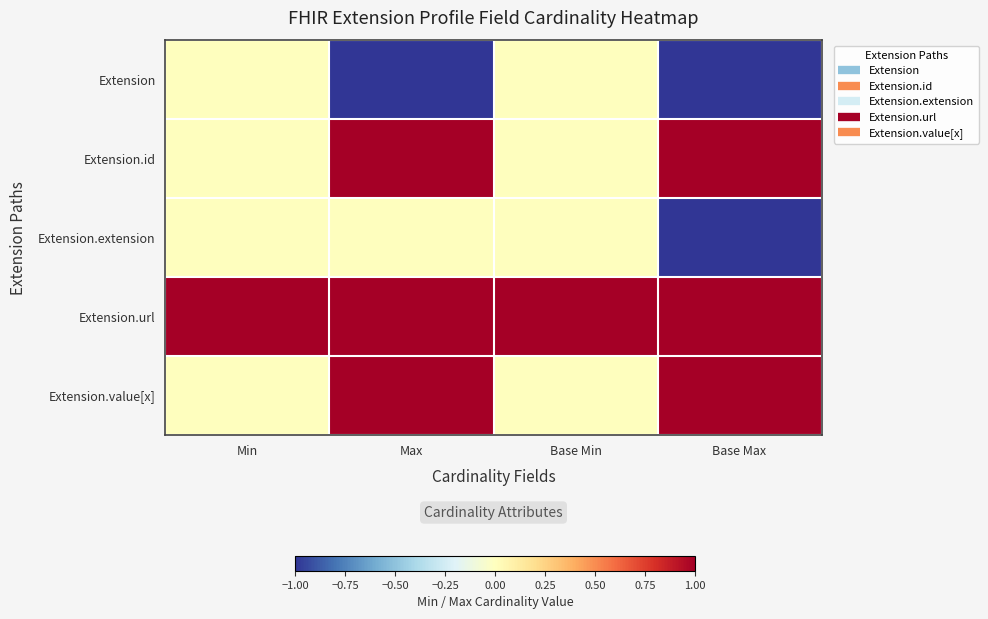

Reading right to left, what are all the values shown in this chart?

Extension: Base Max=-1	Base Min=0	Max=-1	Min=0
Extension.id: Base Max=1	Base Min=0	Max=1	Min=0
Extension.extension: Base Max=-1	Base Min=0	Max=0	Min=0
Extension.url: Base Max=1	Base Min=1	Max=1	Min=1
Extension.value[x]: Base Max=1	Base Min=0	Max=1	Min=0